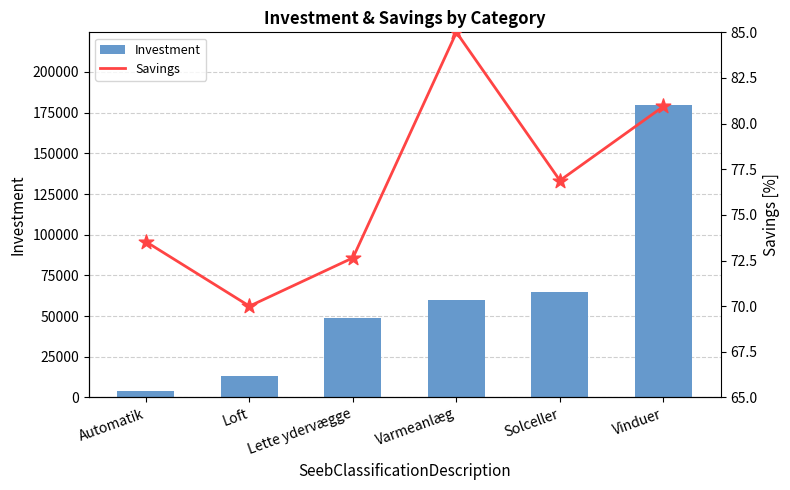

Which series reaches the maximum Y coordinate?

Investment